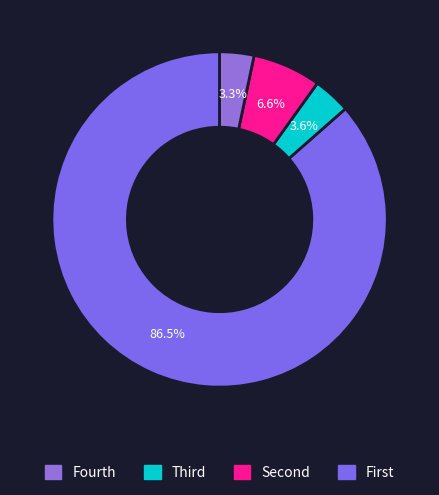

How many slices are in this pie chart?

4